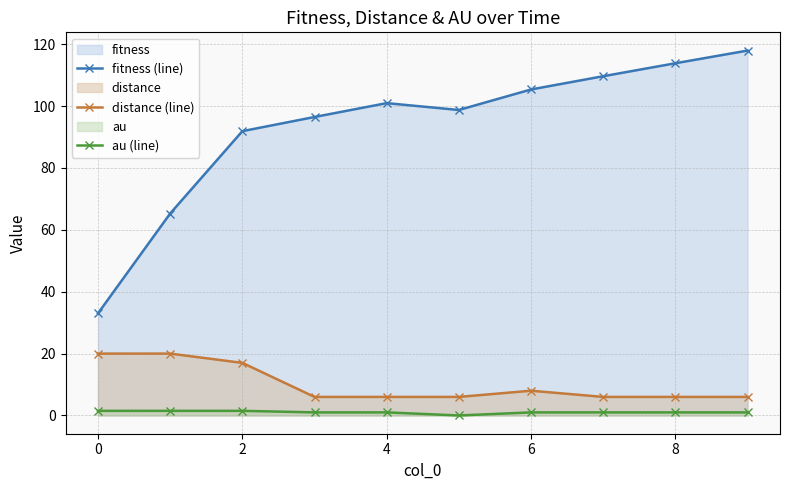

What is the difference between the highest and lowest values at 0?

31.5